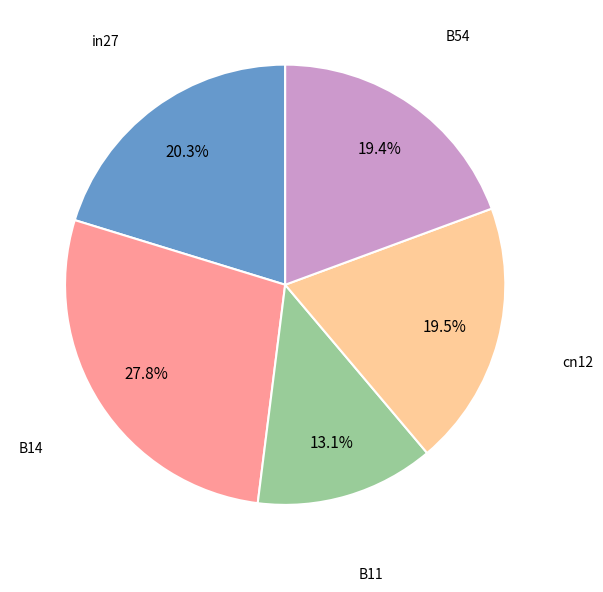

To the nearest percent, what is the difference between the largest and smallest slice percentages?

15%